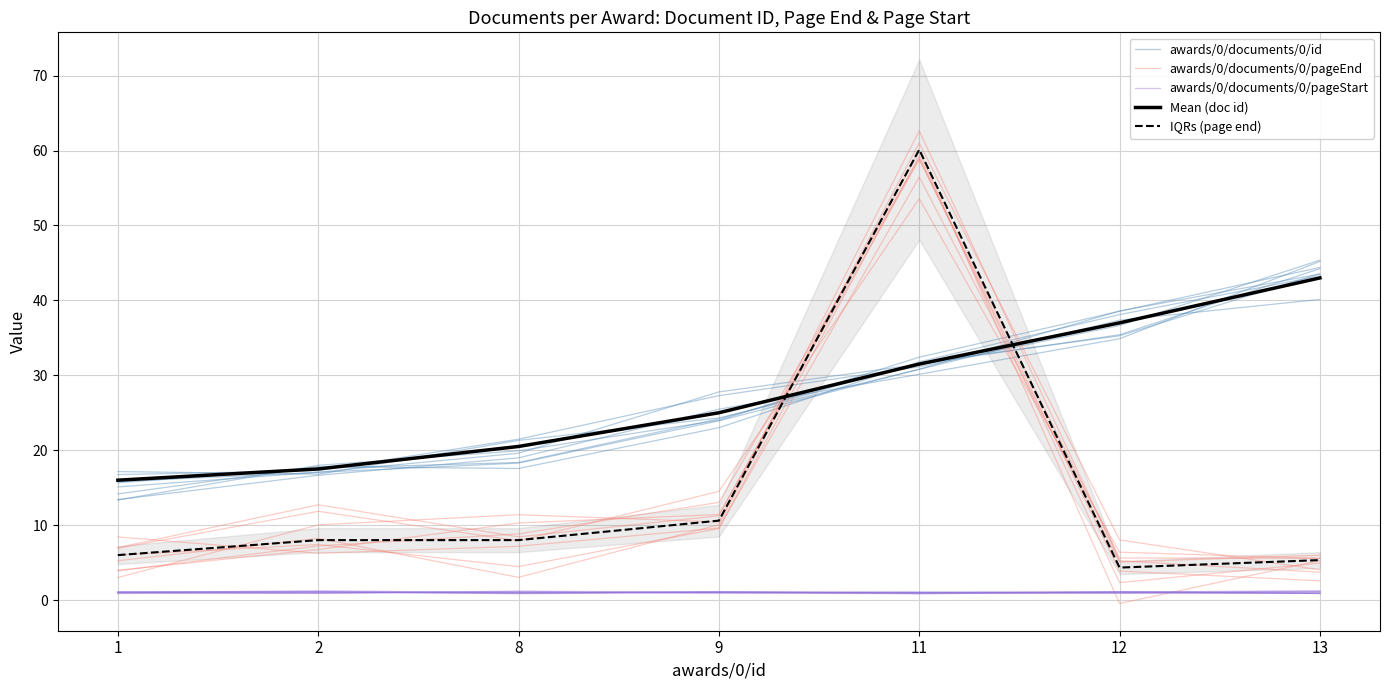

Is it true that awards/0/documents/0/pageEnd equals 13.0 at 9?

True